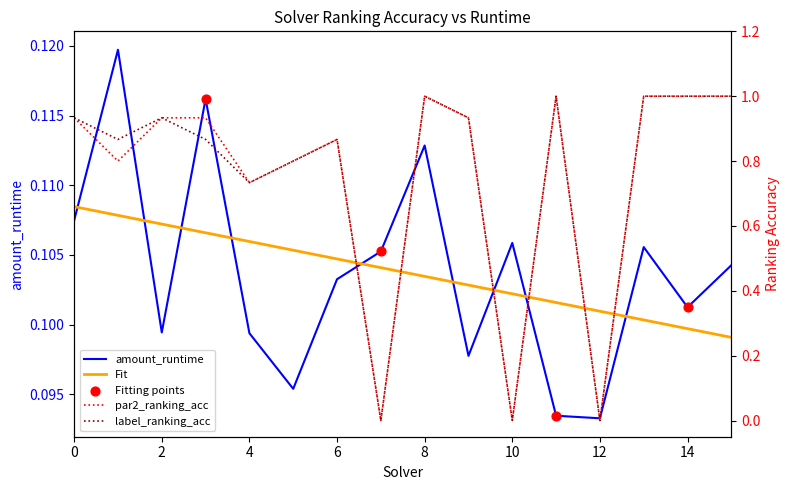

Which series contains the highest Y value?

par2_ranking_acc